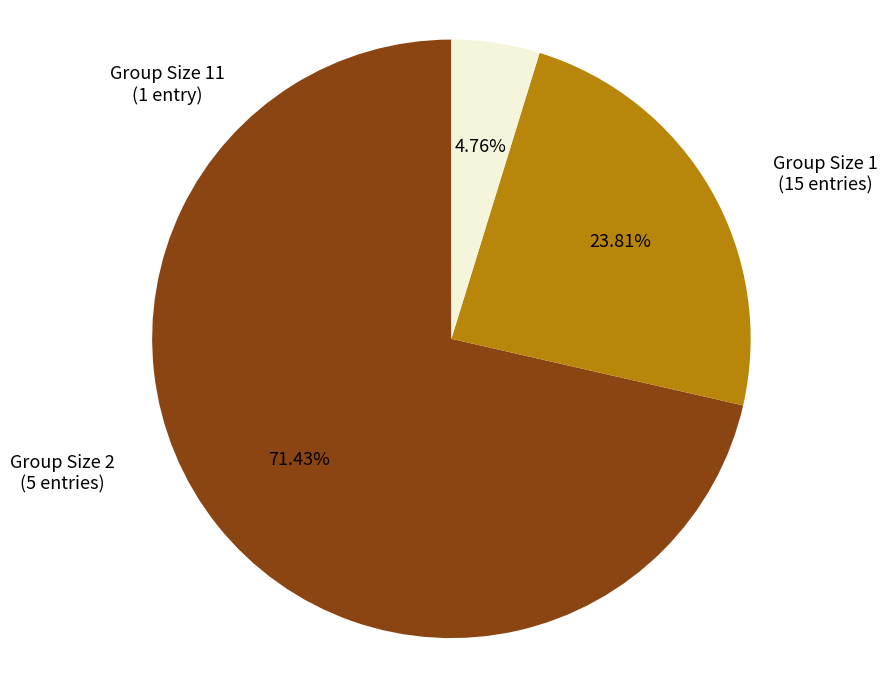

Count the number of slices in the pie.

3